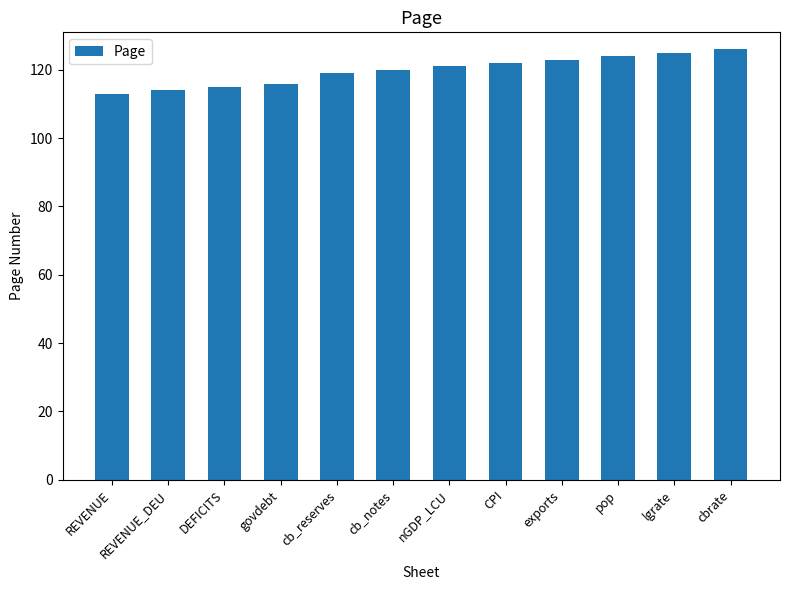

What value does the data have at lgrate?

125